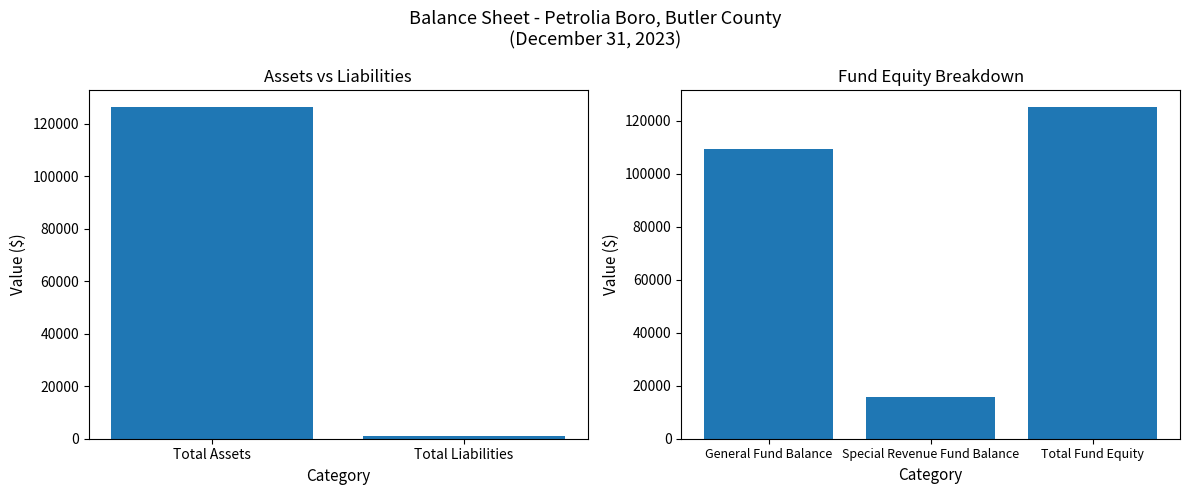

How many data points in Assets are above 0?

1